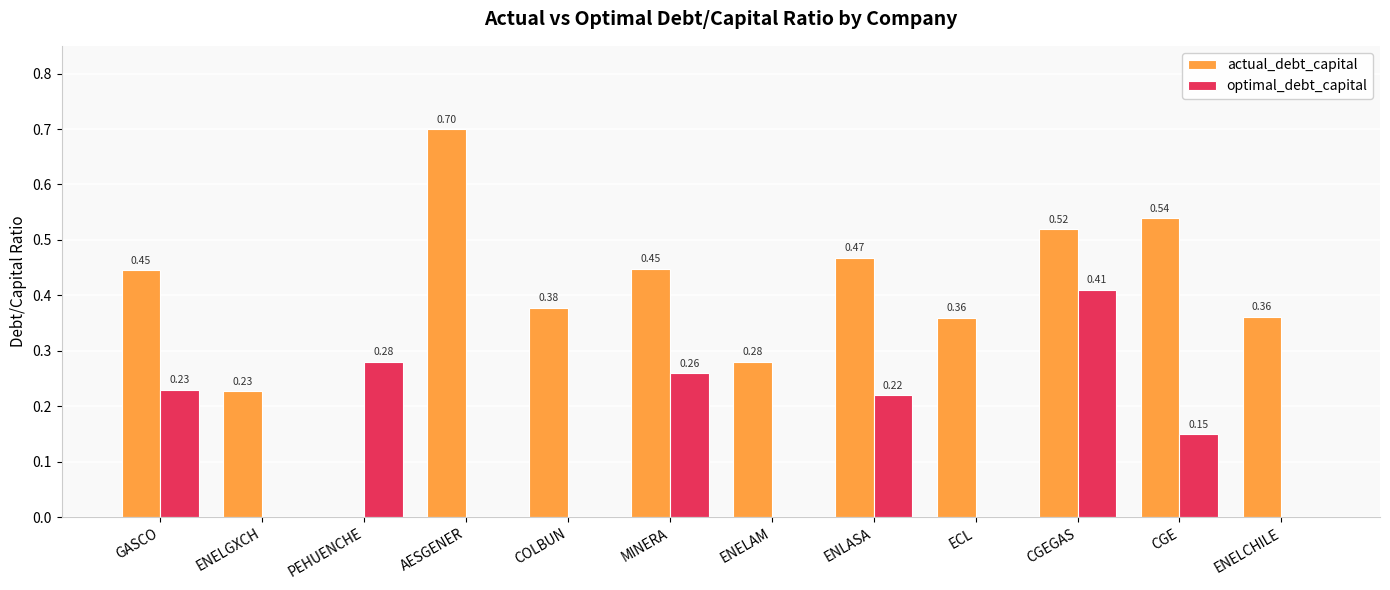

Which series has the largest total across all categories?

actual_debt_capital